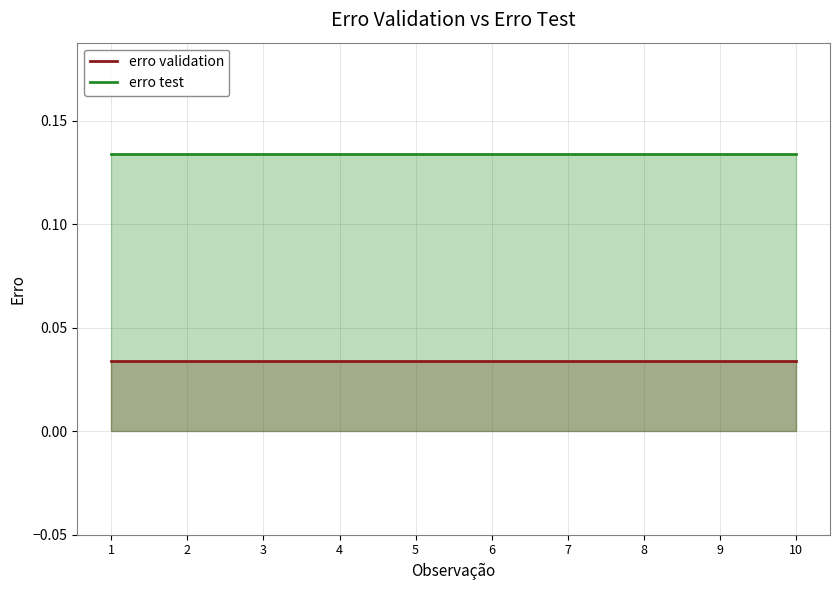

True or false: erro test and erro validation cross at least once.

False